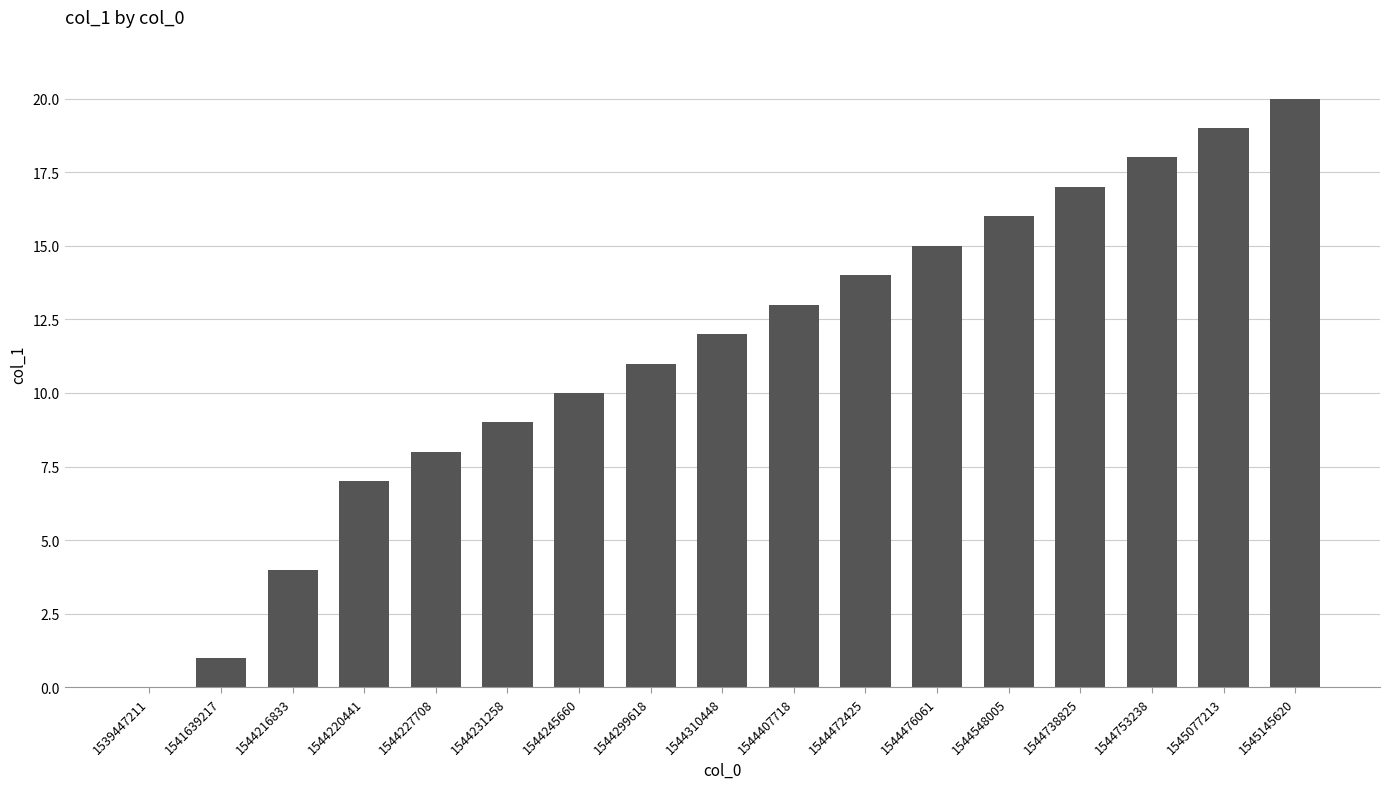

What is the sum of all values?

194